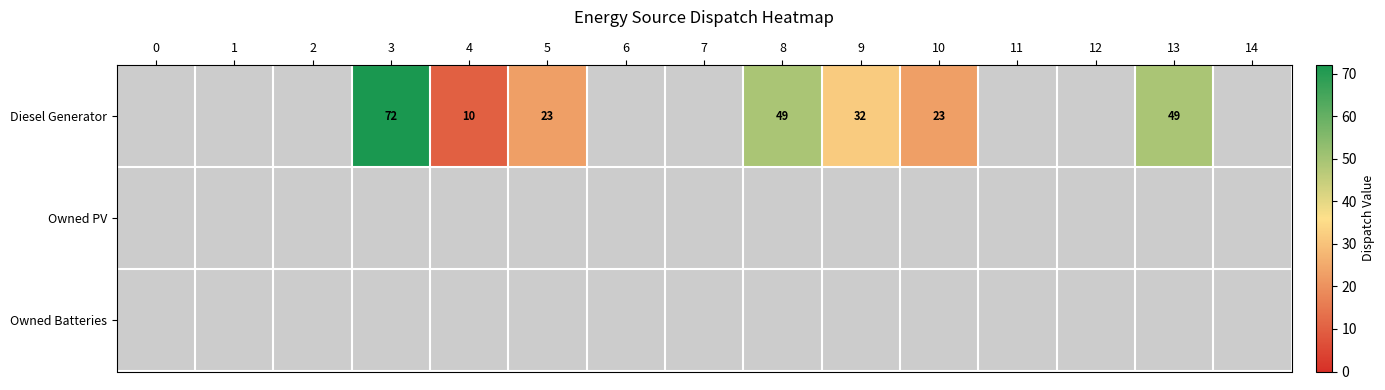

True or false: Owned Batteries has a value of 0 at 2.

True